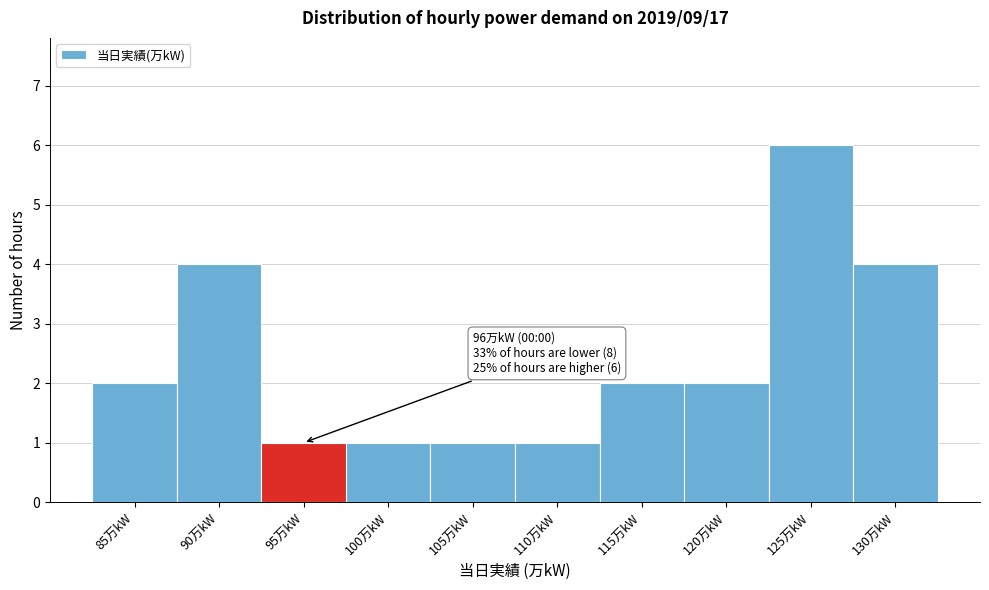

Reading right to left, extract all data points from this chart.

130万kW=4	125万kW=6	120万kW=2	115万kW=2	110万kW=1	105万kW=1	100万kW=1	95万kW=1	90万kW=4	85万kW=2